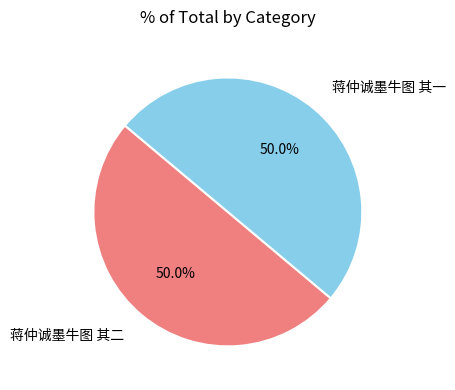

How many slices are in this pie chart?

2